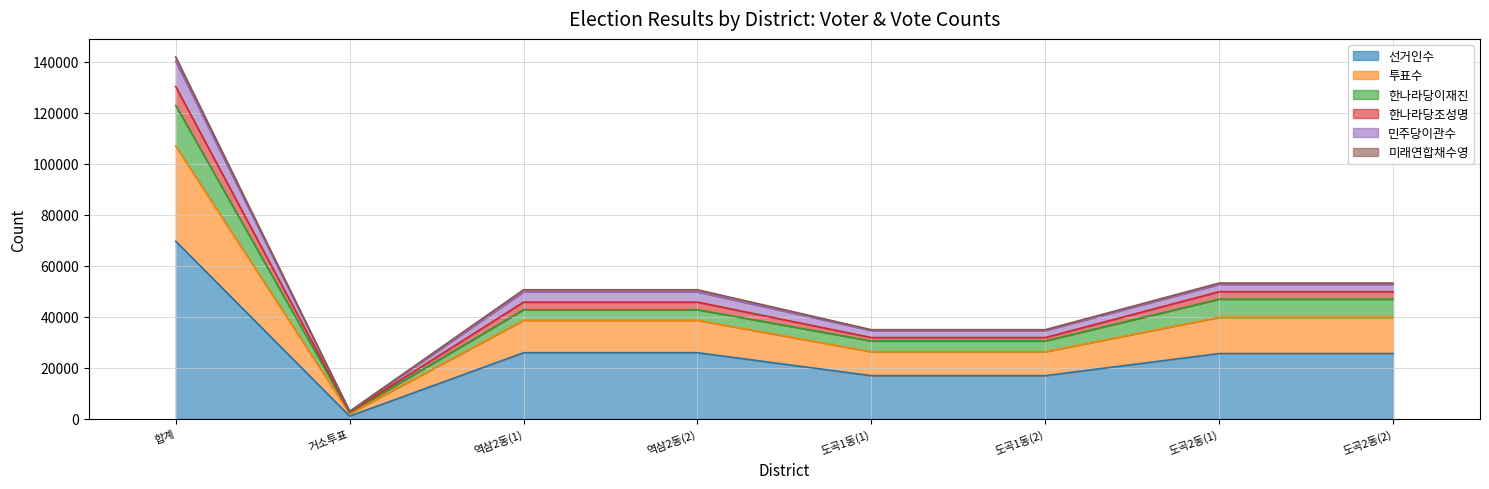

The value of 선거인수 at 역삼2동(1) is 25937. True or false?

True